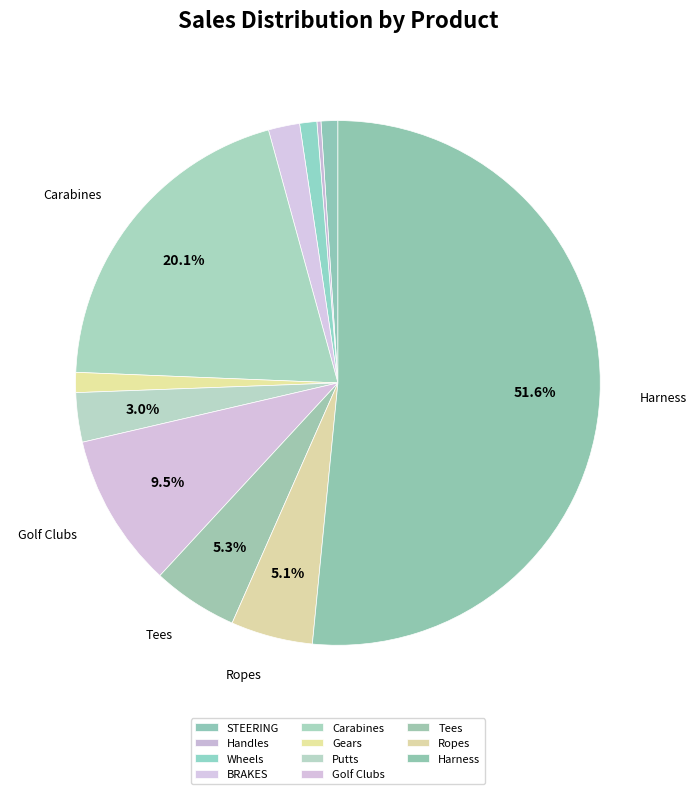

The Putts slice represents 3% of the pie. True or false?

True